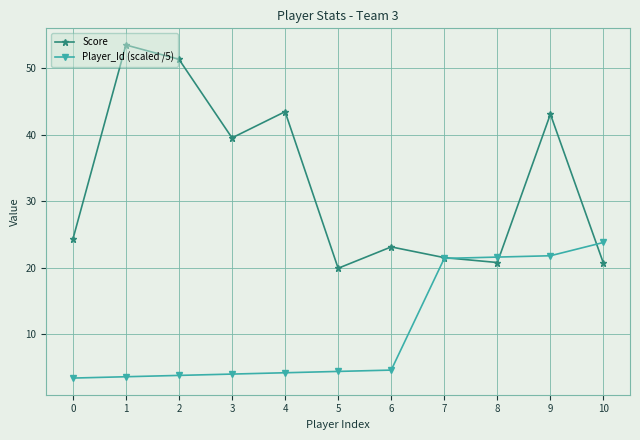

What is the value of the Score point at the 7th from the left?

23.1